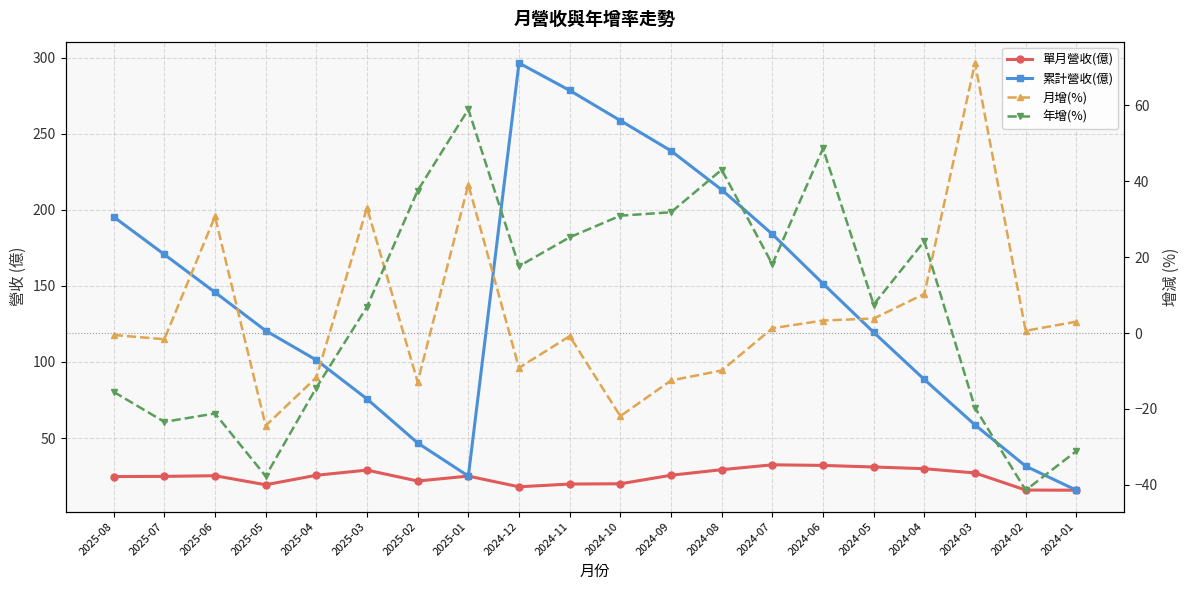

Is the value of 年增(%) at 2025-07 greater than the value of 累計營收(億) at 2024-04?

No